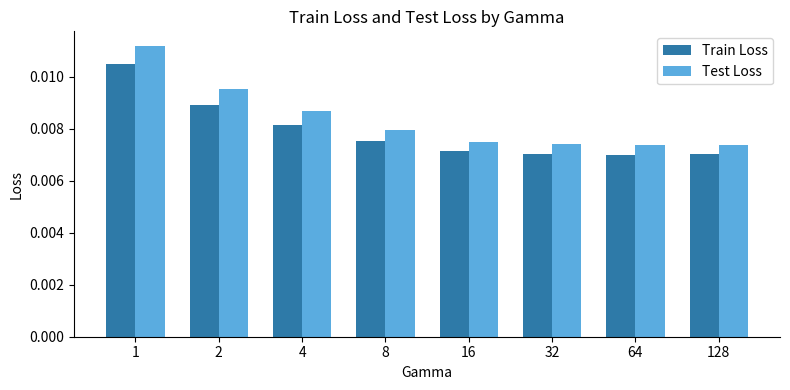

What are all the series names shown in the legend?

Train Loss, Test Loss